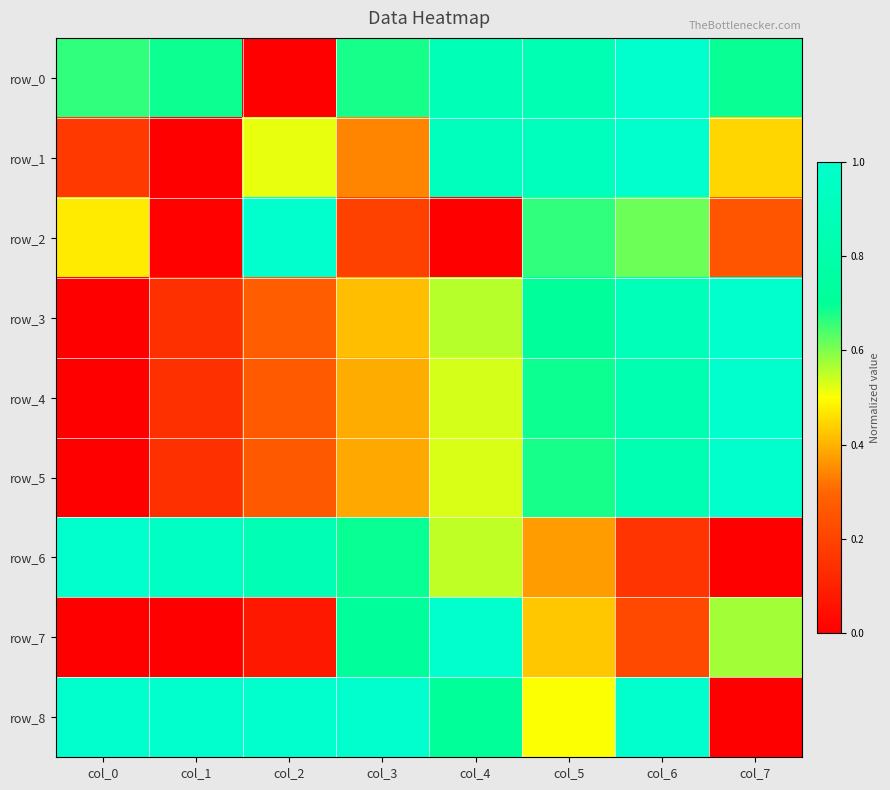

What is the spread (max minus min) of values at col_4?

1.0